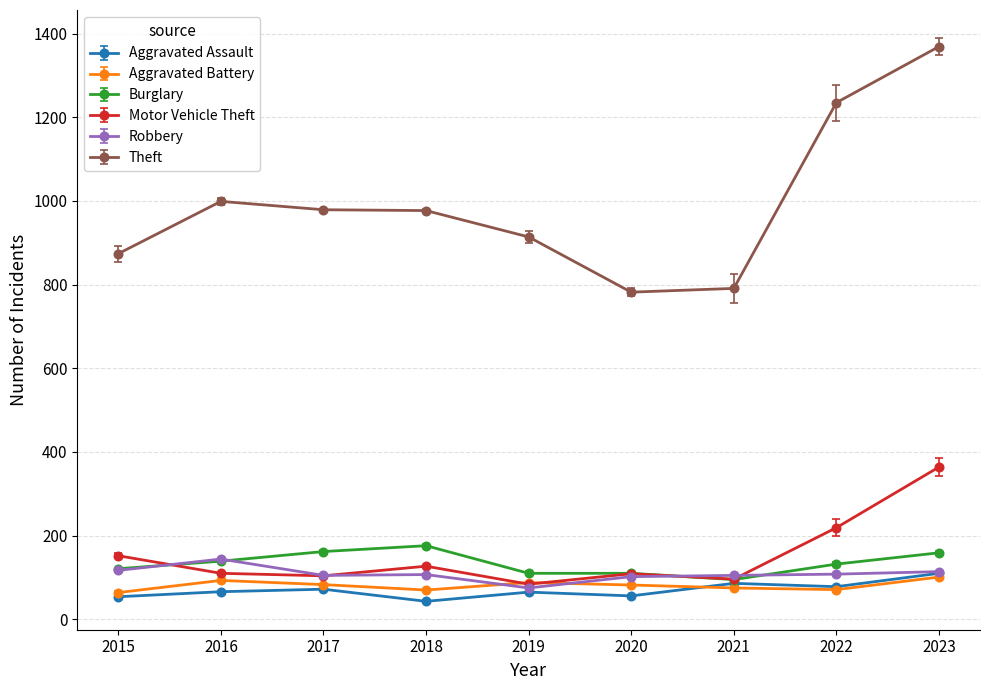

Is it true that Aggravated Battery equals 93 at 2016?

True